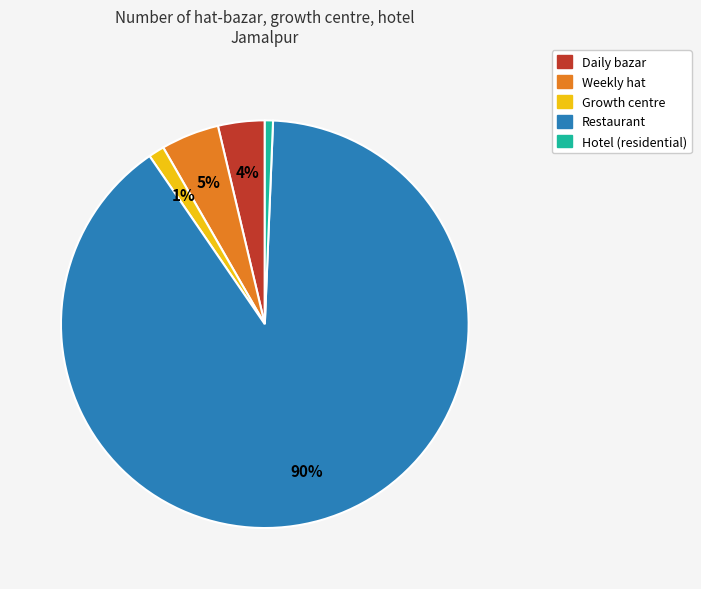

To the nearest percent, what is the average slice percentage?

20%